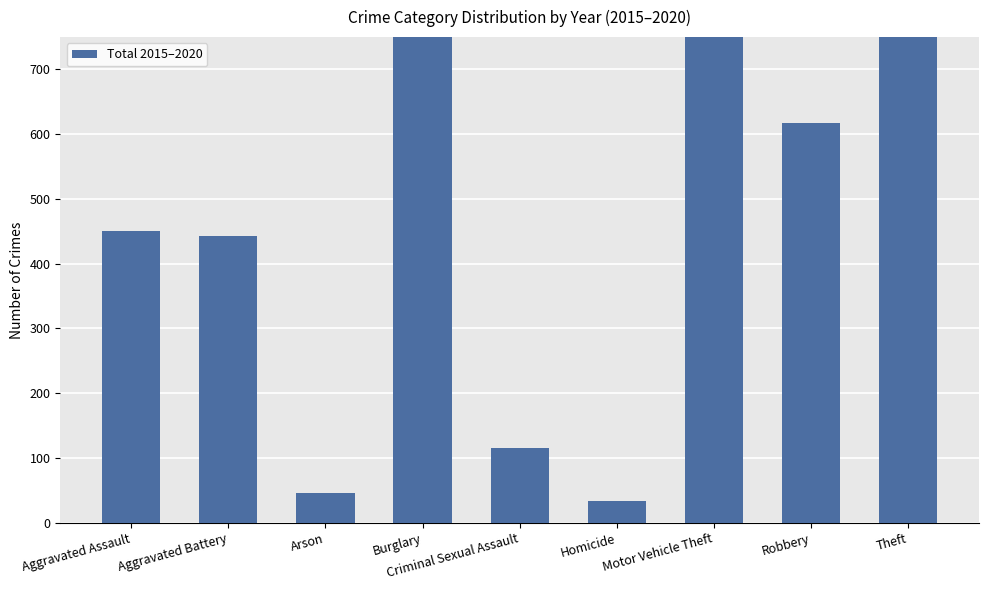

List the labels in order of value, smallest first.

Homicide, Arson, Criminal Sexual Assault, Aggravated Battery, Aggravated Assault, Robbery, Burglary, Motor Vehicle Theft, Theft